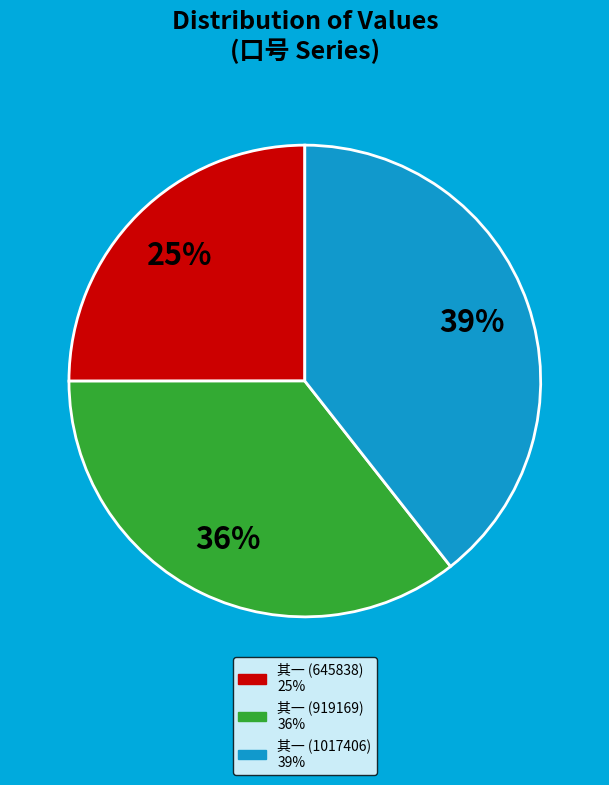

To the nearest percent, what is the difference between the largest and smallest slice percentages?

14%